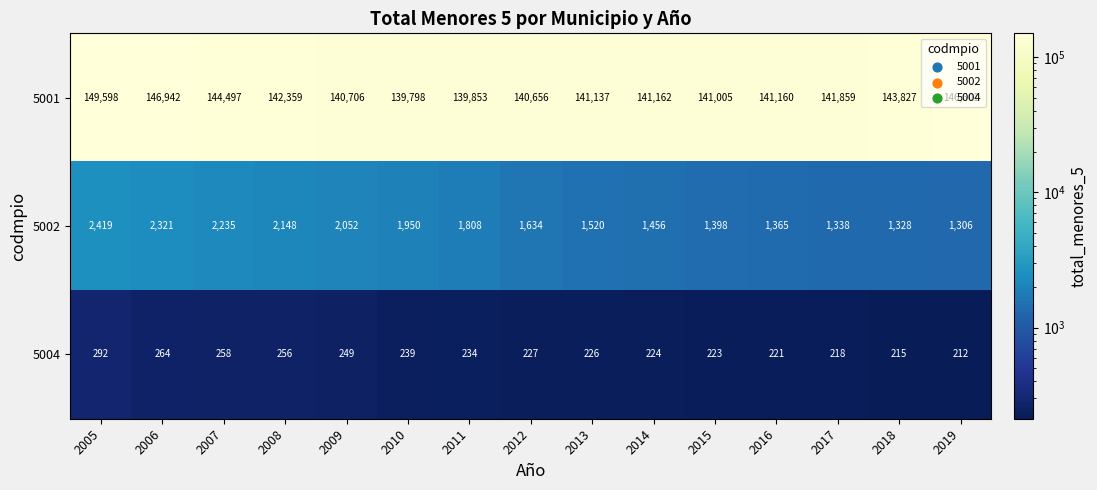

What value does the 5002 series have at 2009, to the nearest 100?

2100